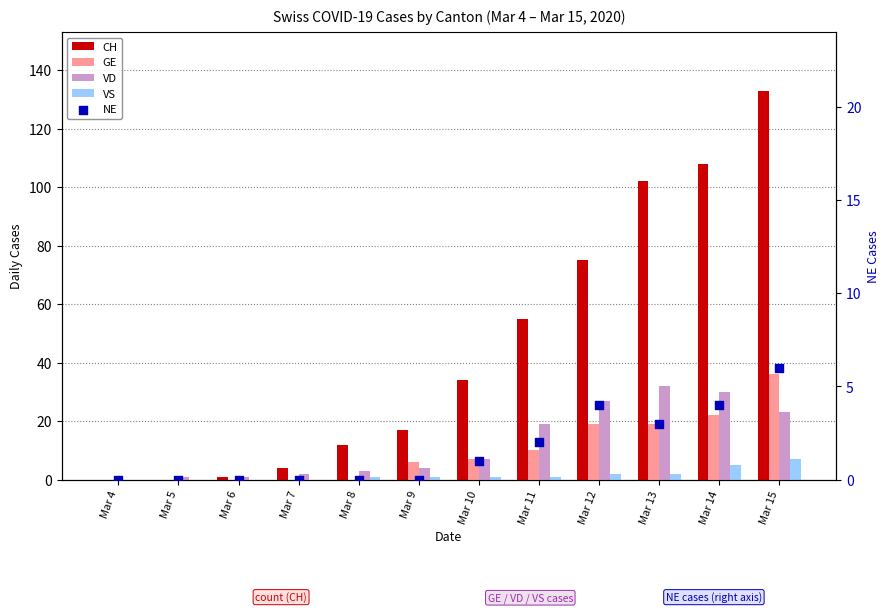

Which series contains the lowest Y value?

CH